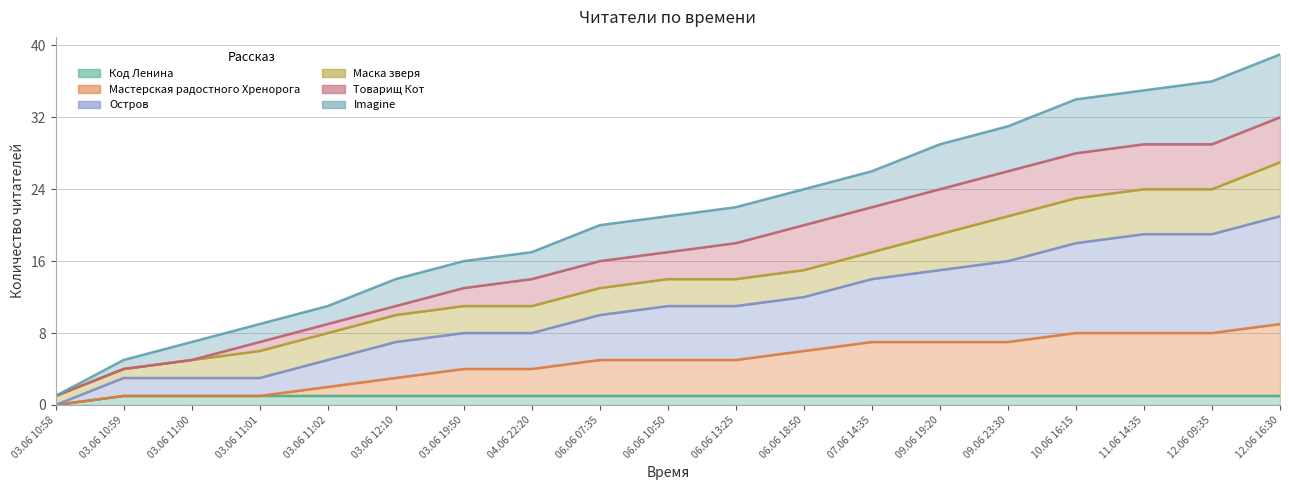

List the labels in order of Код Ленина value, smallest first.

03.06 10:58, 03.06 10:59, 03.06 11:00, 03.06 11:01, 03.06 11:02, 03.06 12:10, 03.06 19:50, 04.06 22:20, 06.06 07:35, 06.06 10:50, 06.06 13:25, 06.06 18:50, 07.06 14:35, 09.06 19:20, 09.06 23:30, 10.06 16:15, 11.06 14:35, 12.06 09:35, 12.06 16:30